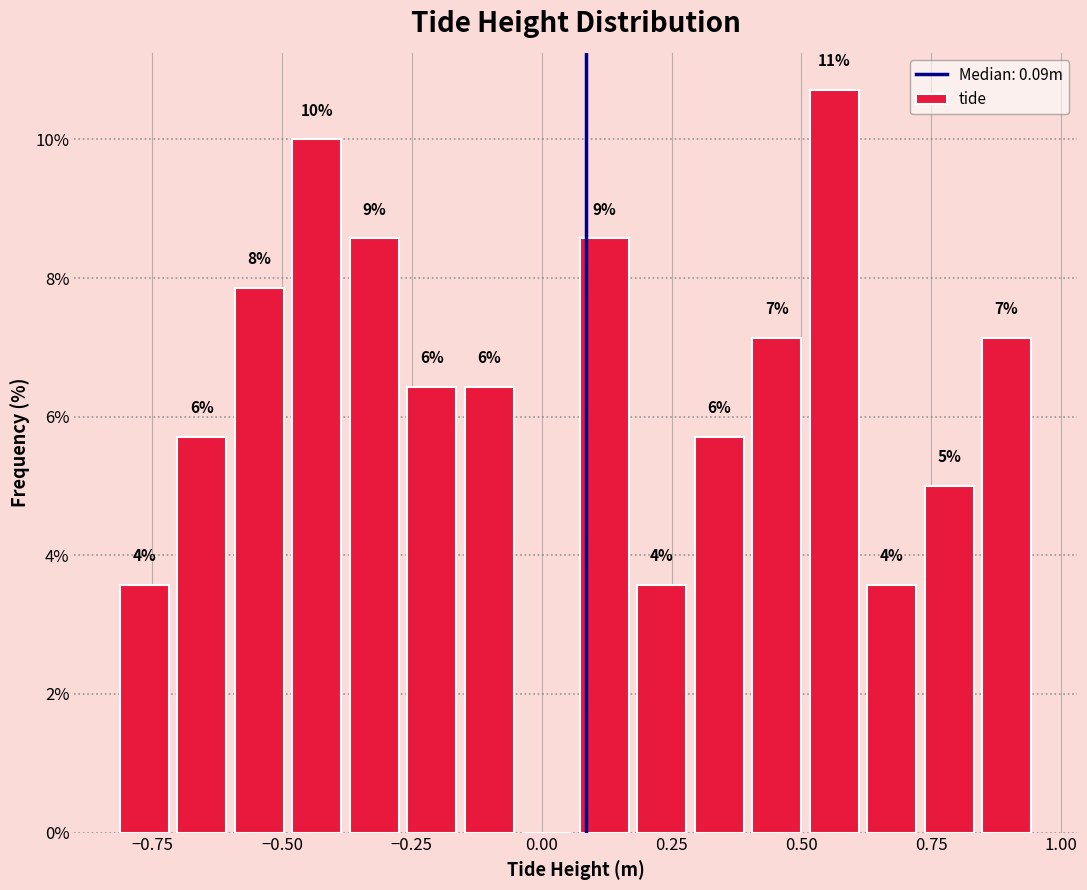

Read against the x-axis, roughly where is the centre of the tallest bar?

0.55